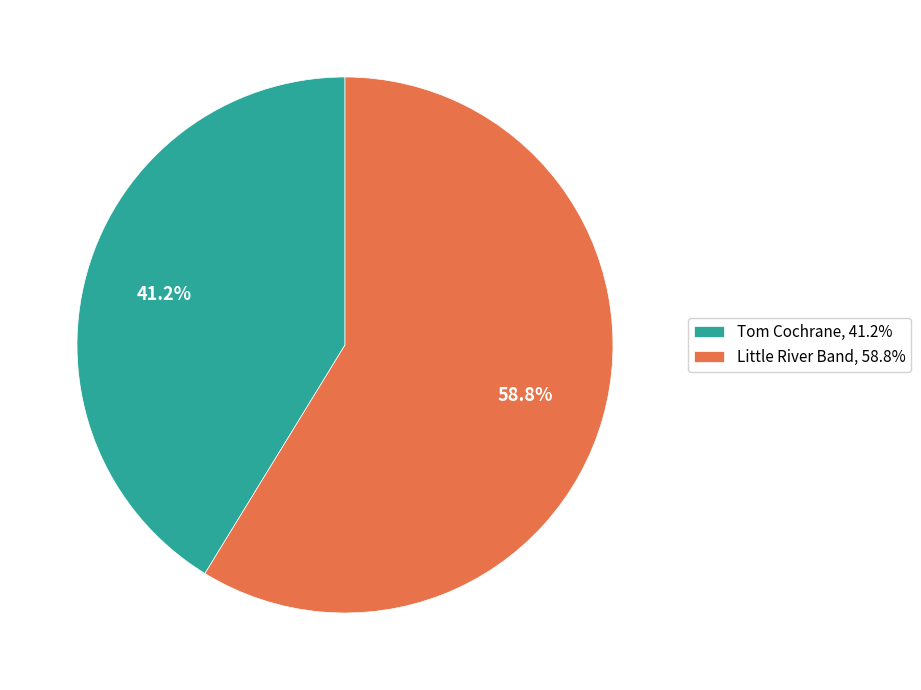

Is there a majority slice in this chart?

Yes